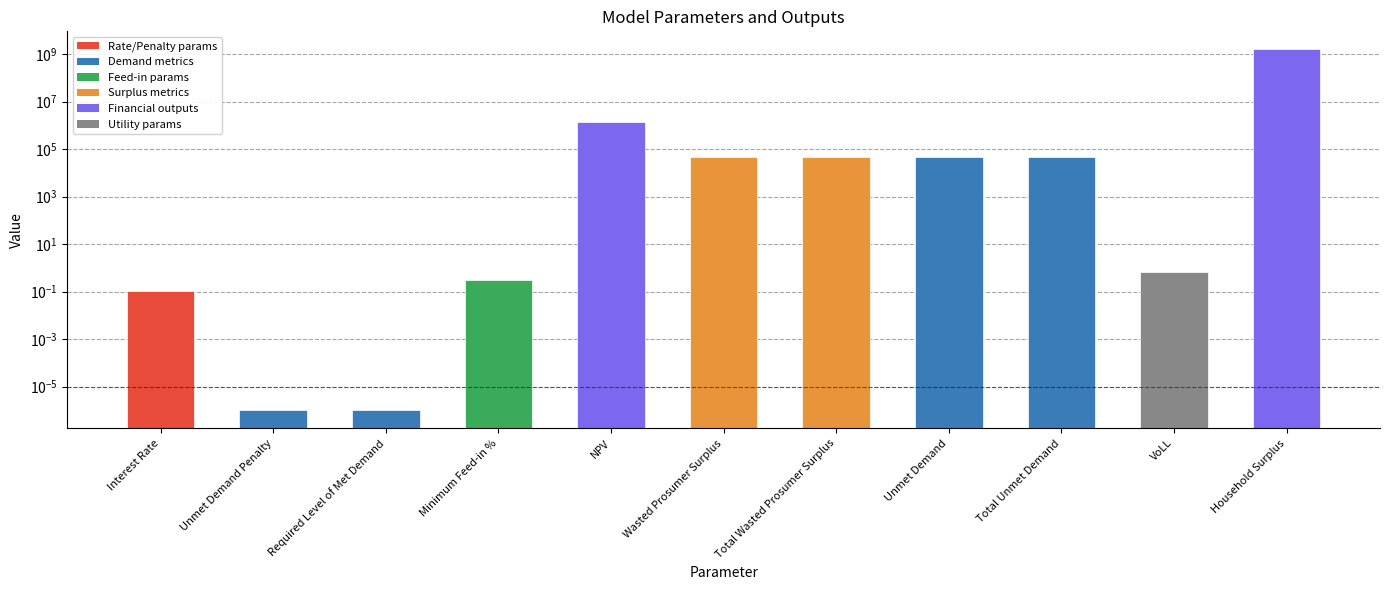

What is the sum of the values at VoLL and NPV?

1394844.9